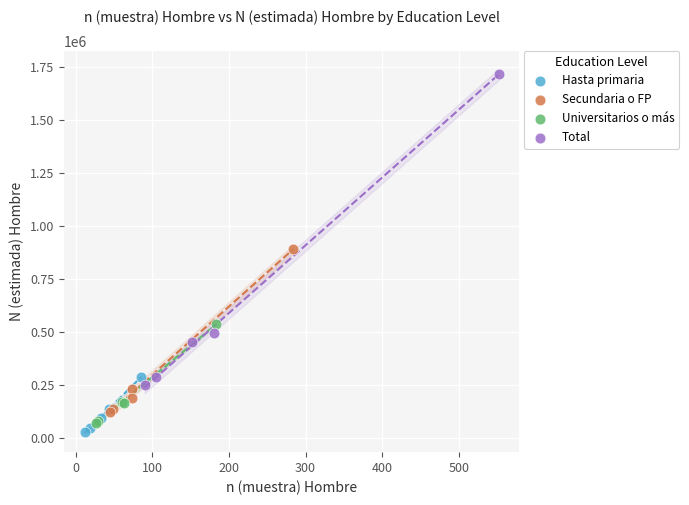

Which series contains the highest Y value?

Total